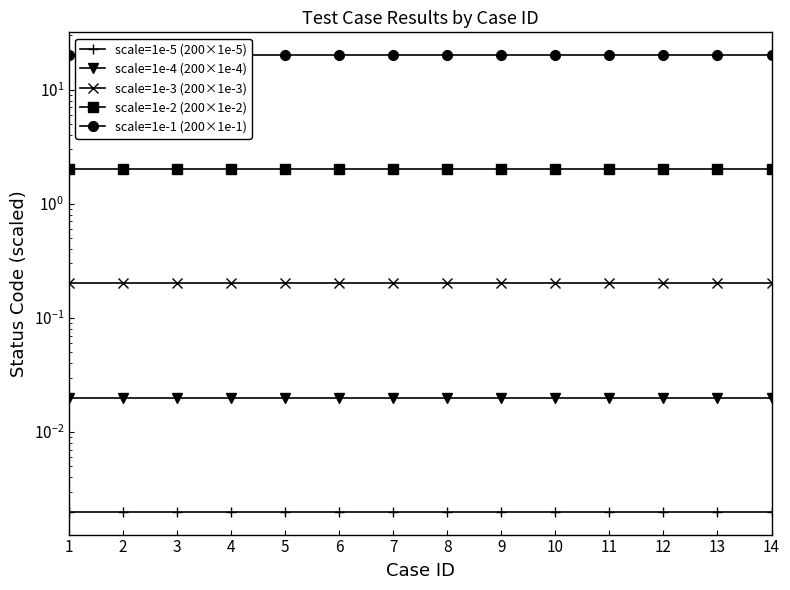

Rank the series at 8 from lowest to highest value.

scale=1e-5 (200×1e-5), scale=1e-4 (200×1e-4), scale=1e-3 (200×1e-3), scale=1e-2 (200×1e-2), scale=1e-1 (200×1e-1)